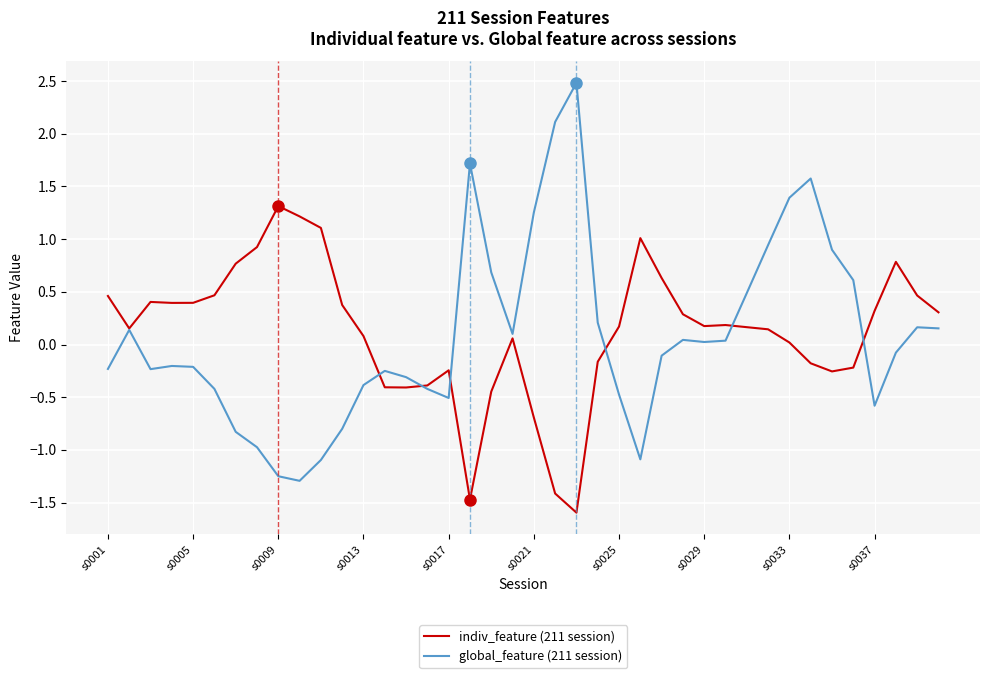

Which series has the largest range (max minus min)?

global_feature (211 session)